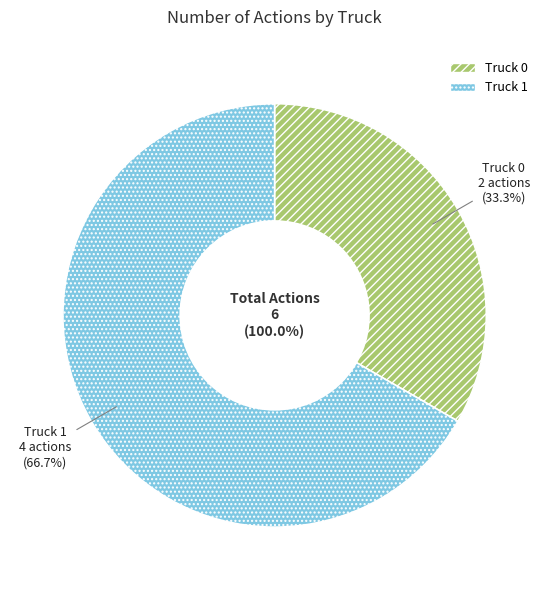

Is there a majority slice in this chart?

Yes